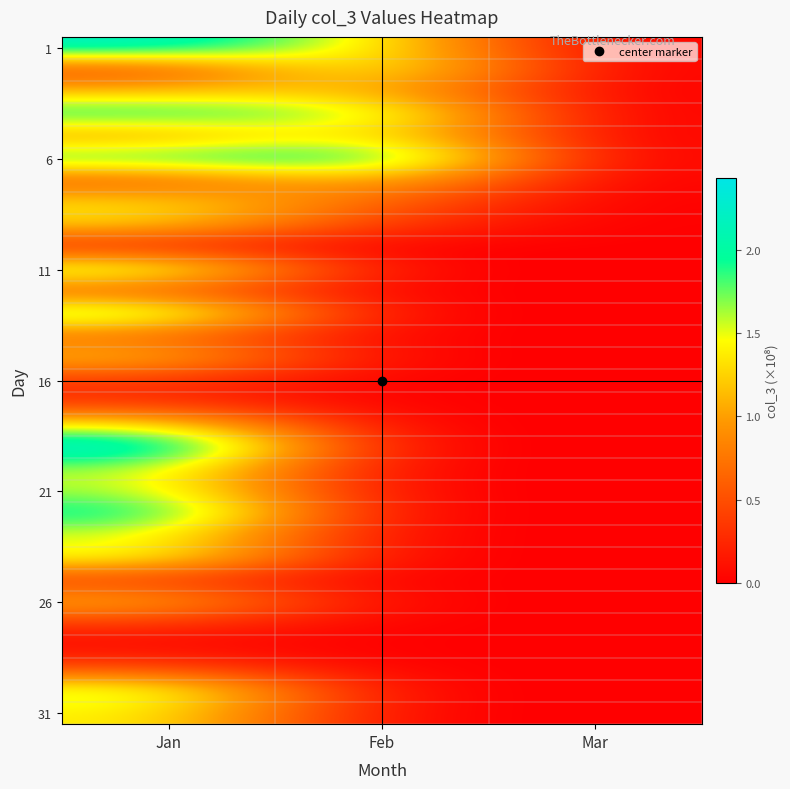

Which label corresponds to the largest value in the chart?

Jan